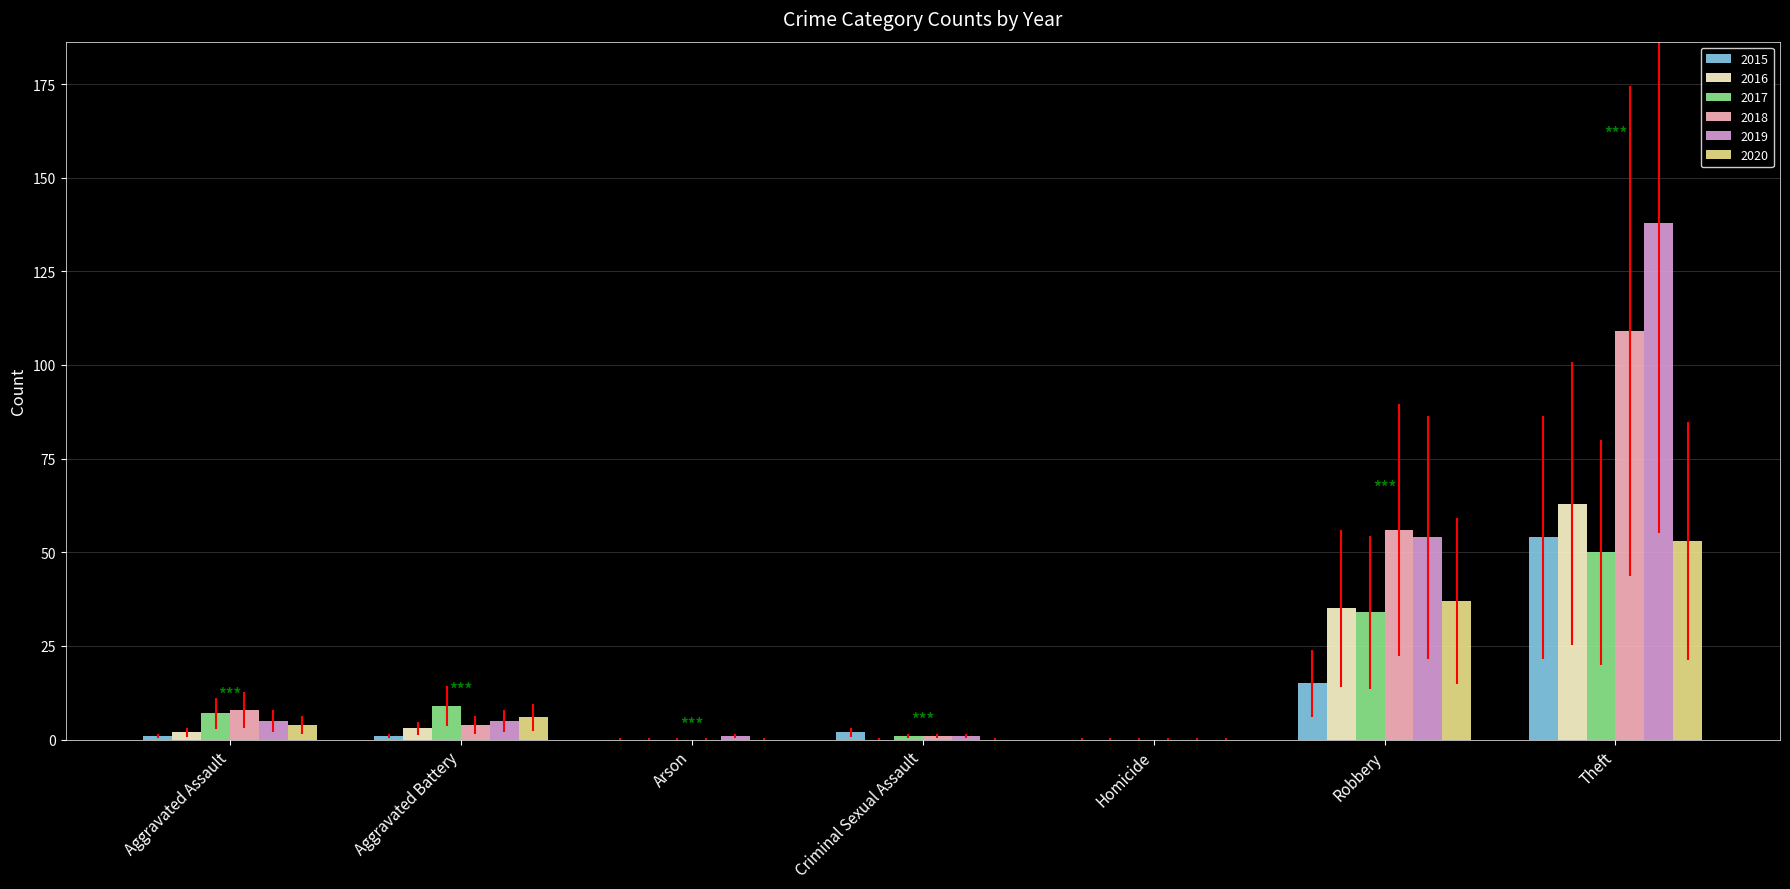

The 2017 series shows 0 at Homicide. True or false?

True